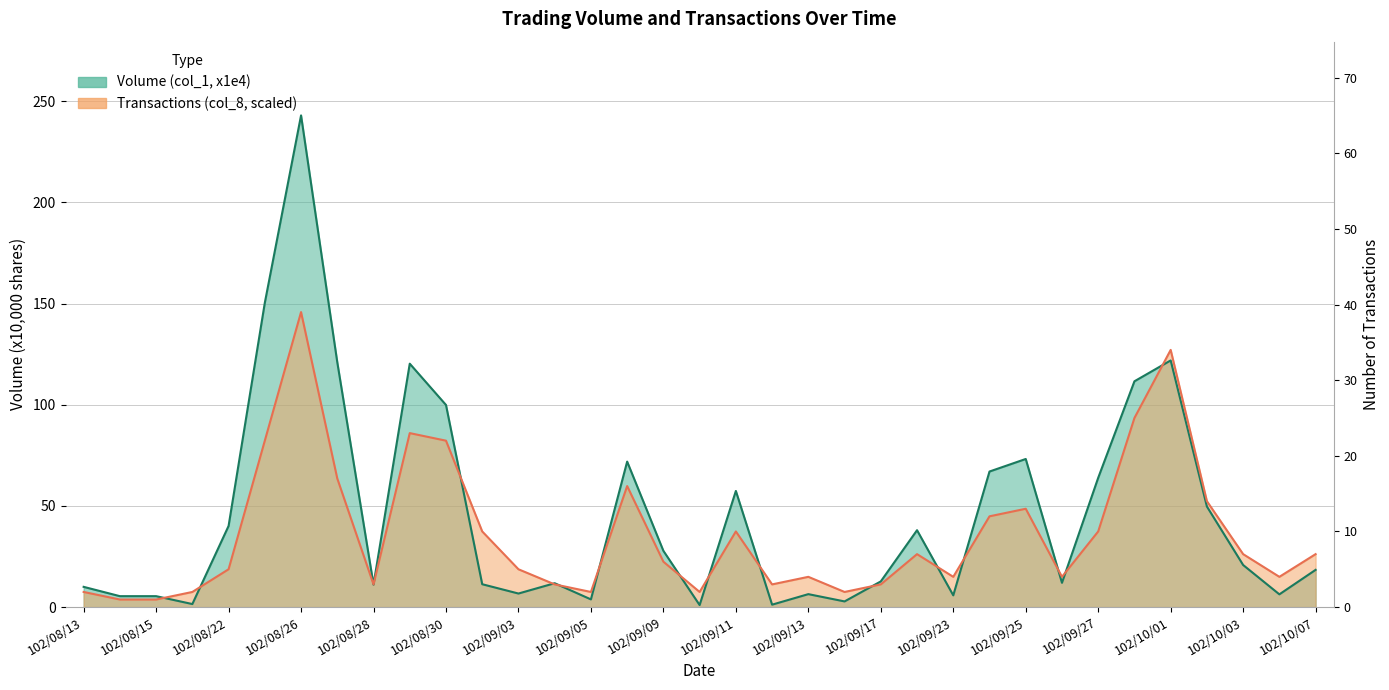

What is the spread (max minus min) of values at 102/09/03?

12.0